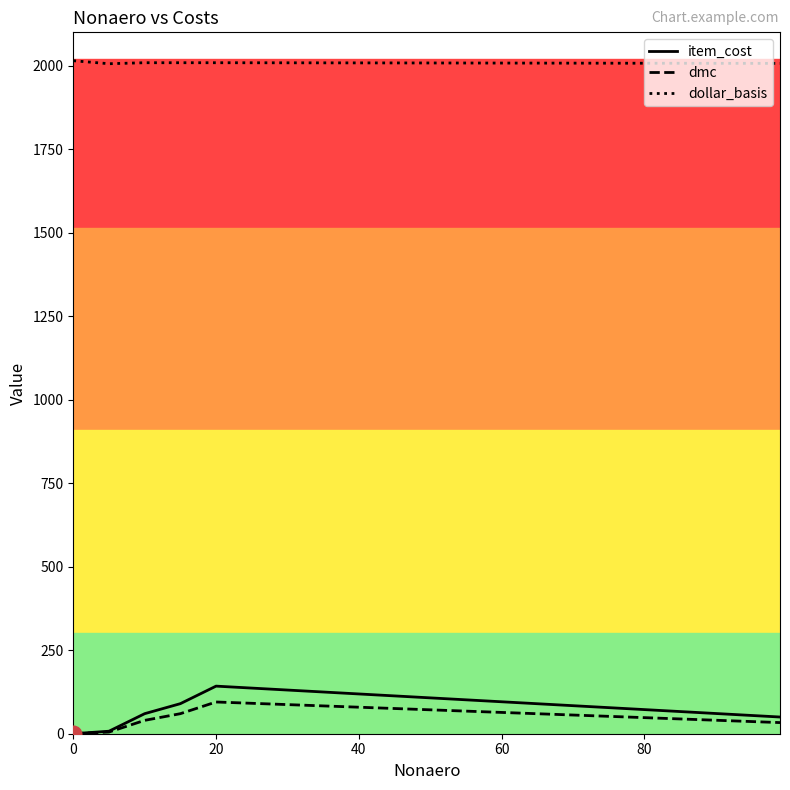

True or false: dollar_basis and item_cost intersect in this chart.

False